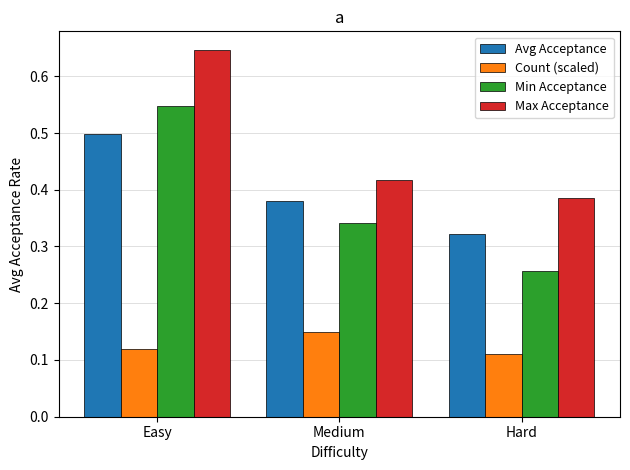

What position from the right is Medium?

2